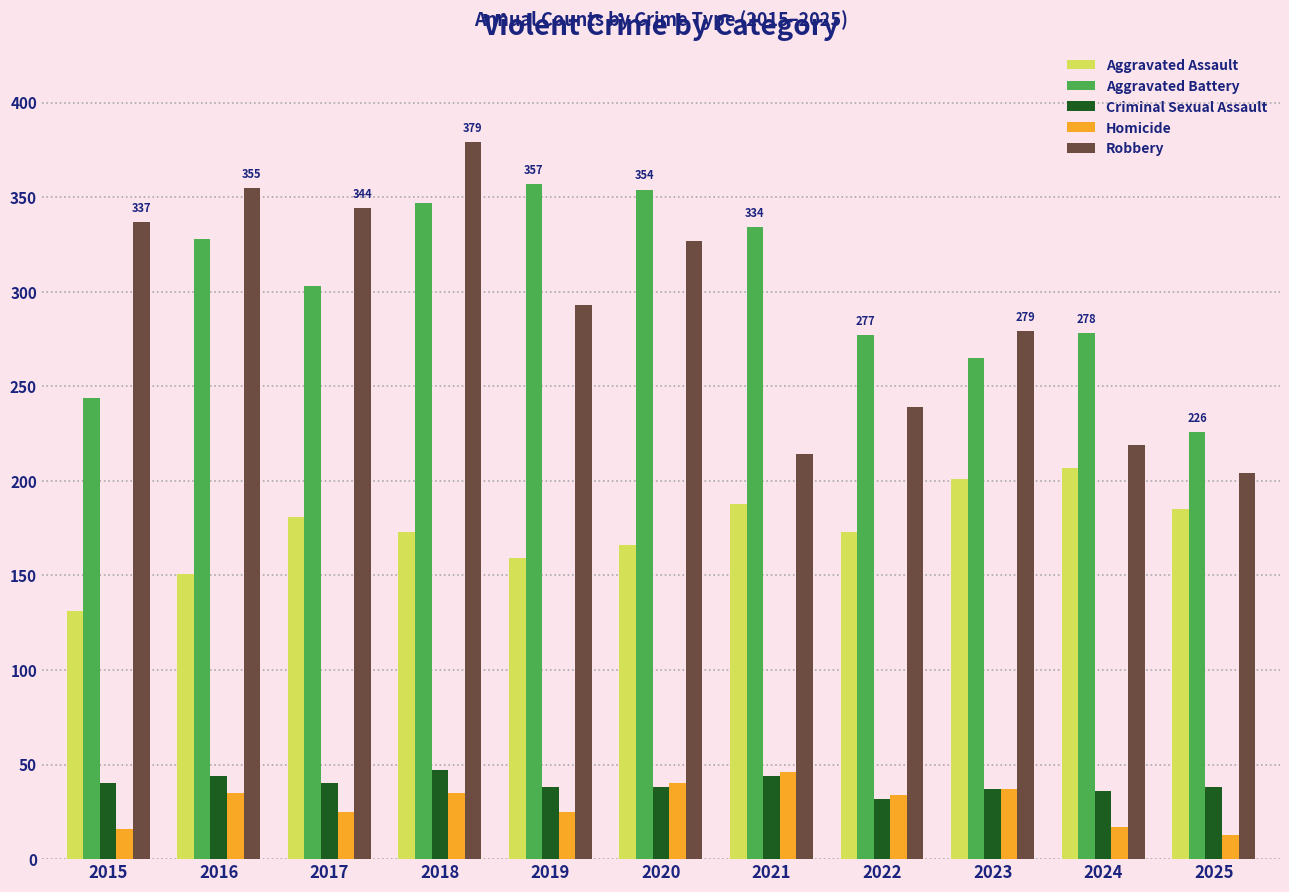

Is the value of Criminal Sexual Assault at 2019 greater than the value of Aggravated Battery at 2021?

No